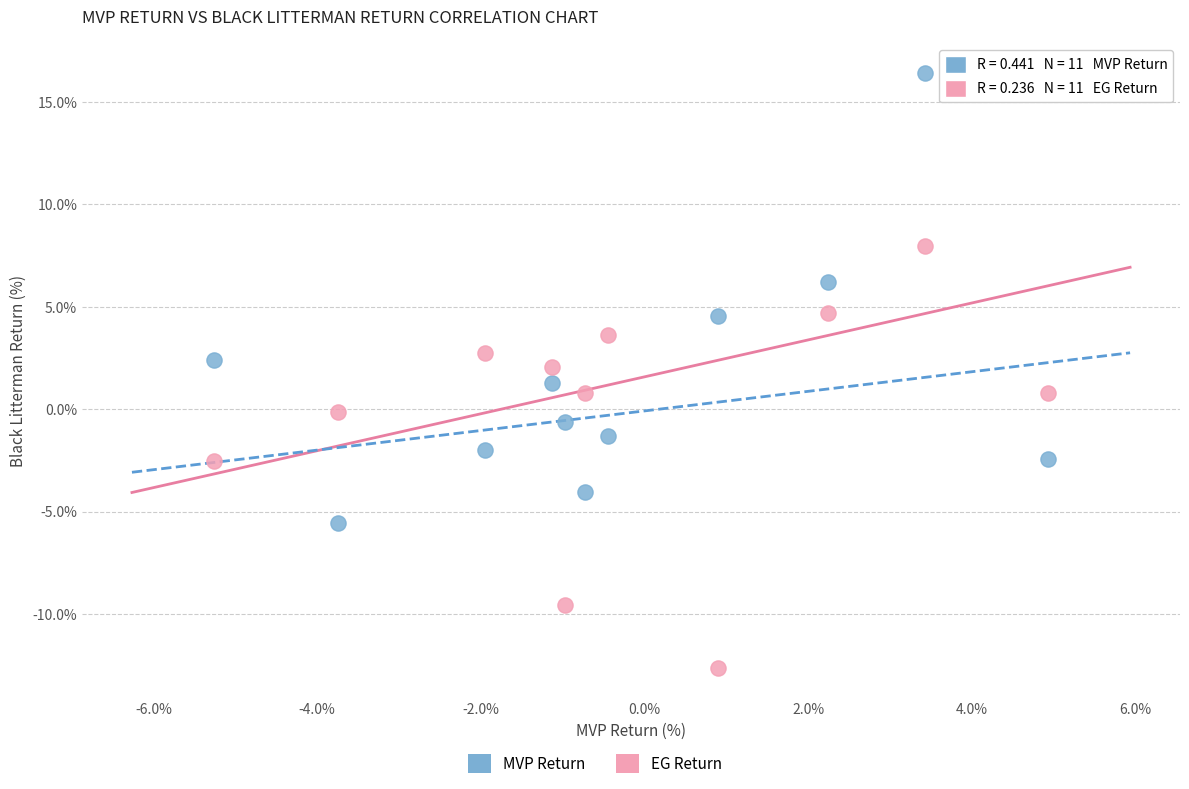

Across all data points, what is the range of Y values (max minus min)?

29.1